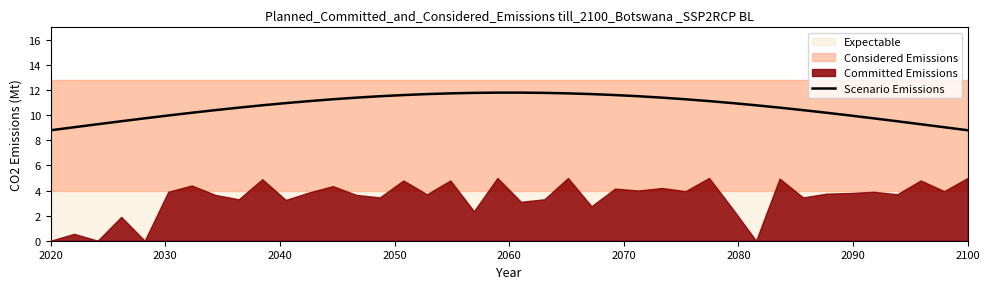

What is the minimum value for Scenario Emissions?

8.8